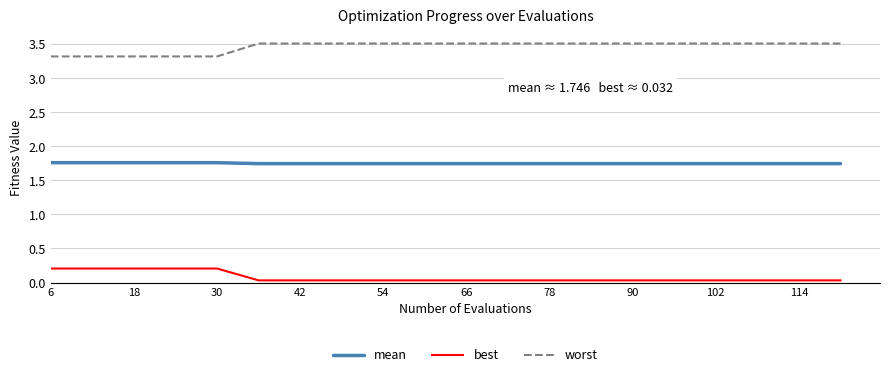

What is the difference between the maximum and minimum values in the best series?

0.2